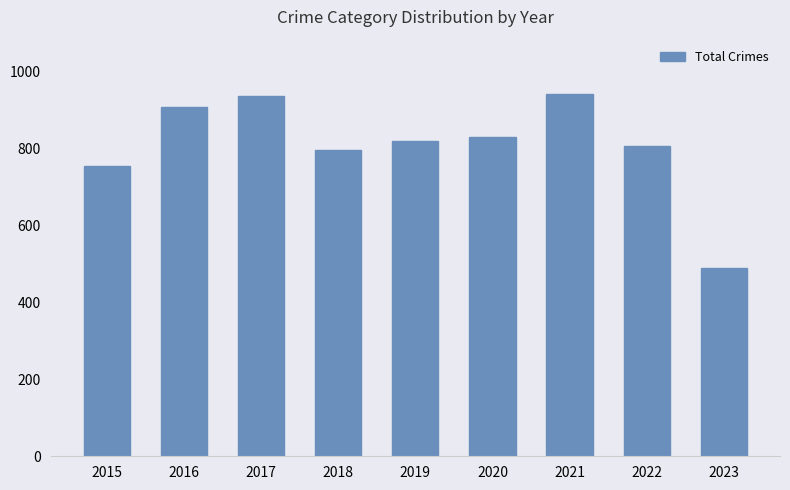

Where is the data nearest to the value 715?

2015